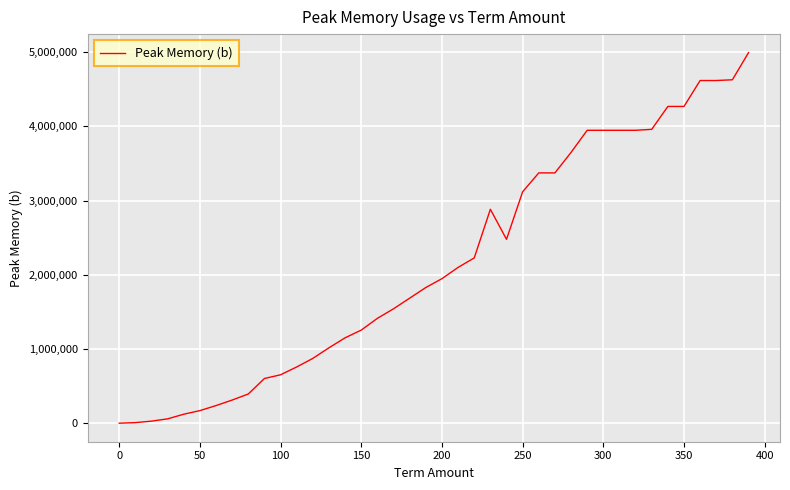

What is the difference between the maximum and minimum values?

4993120